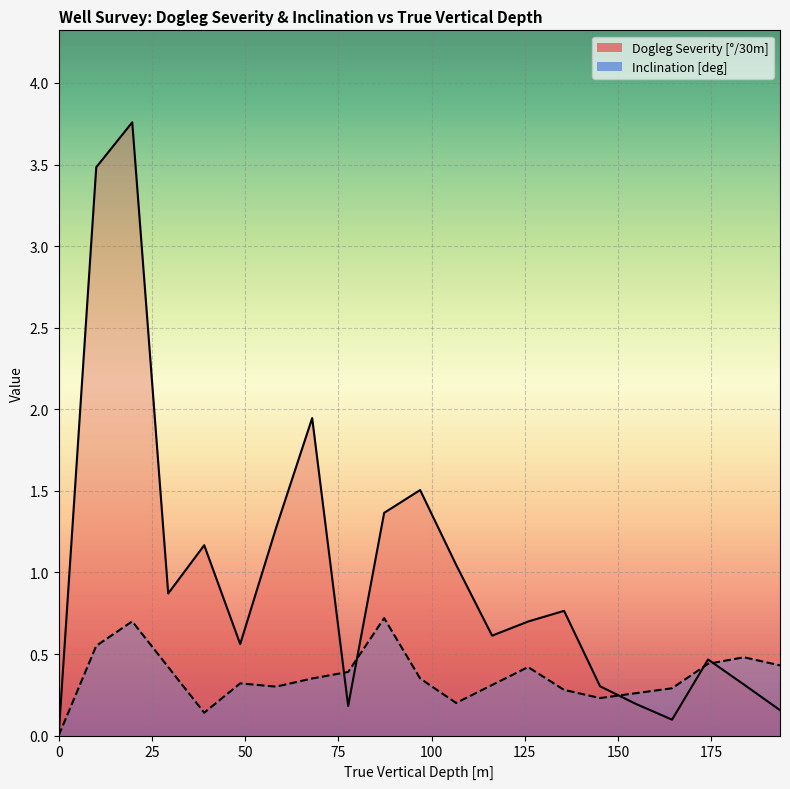

What are all the series names shown in the legend?

Dogleg Severity, Inclination